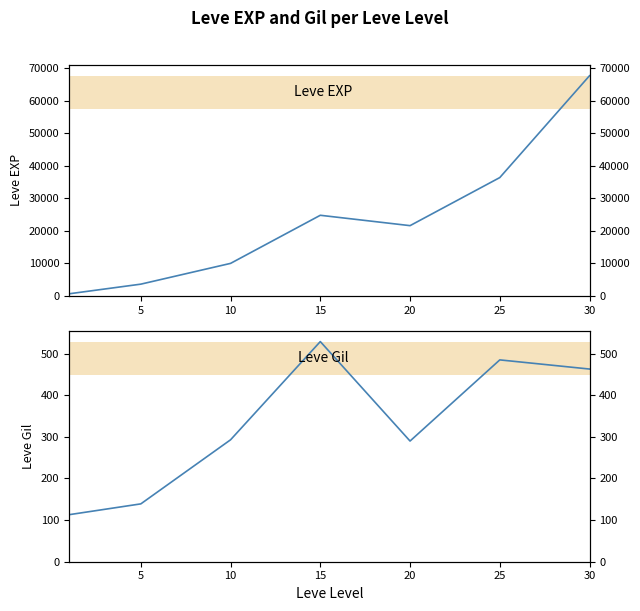

Which series has the widest spread of values?

Leve EXP